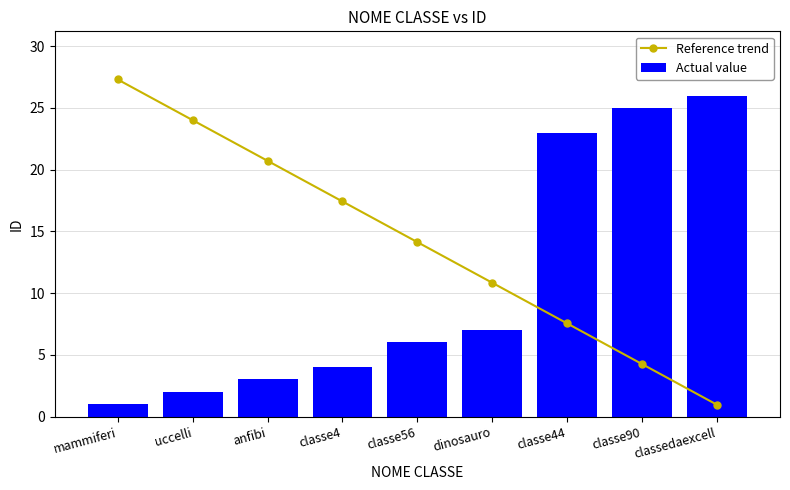

True or false: Reference trend has a value of 19.4 at classe56.

False